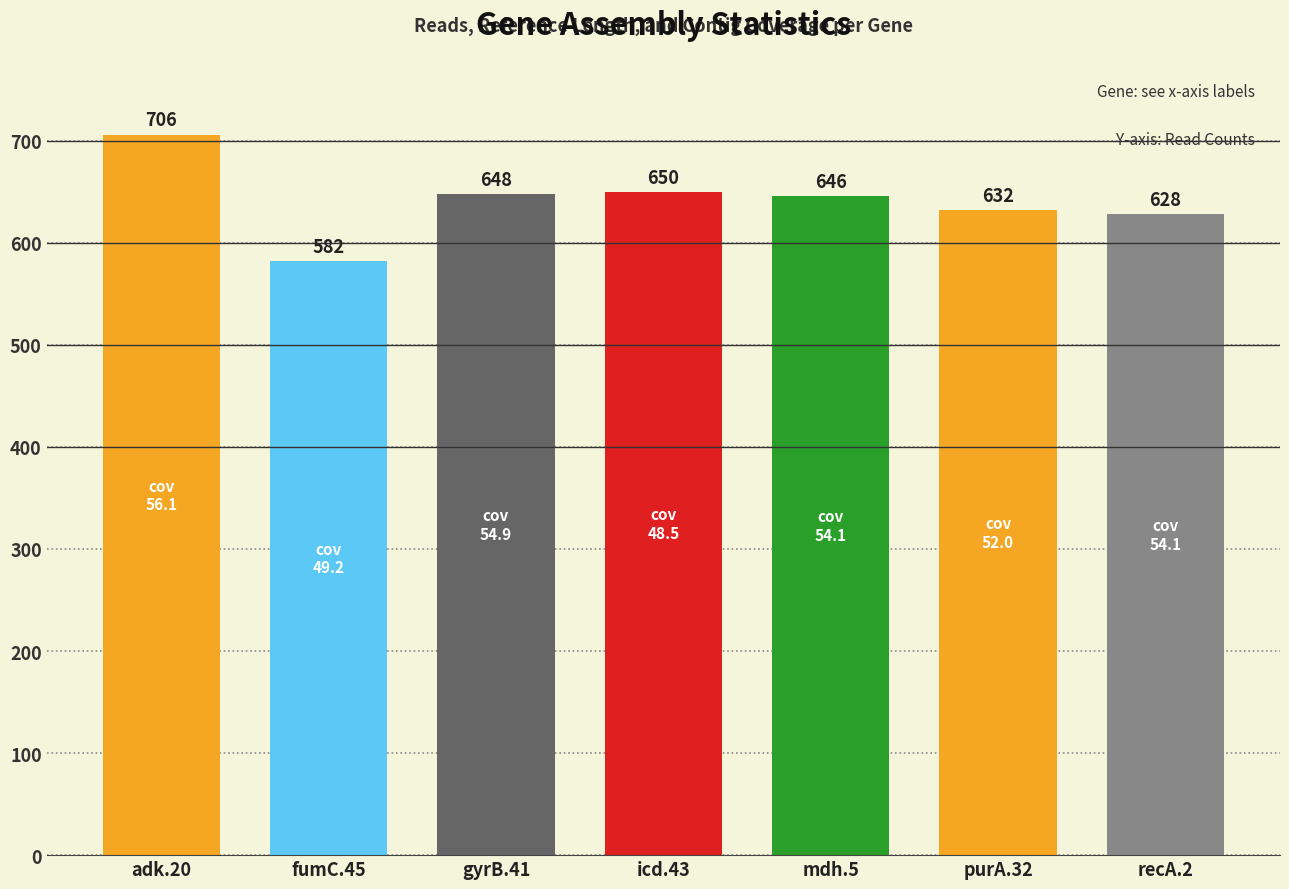

At which label does the data first exceed 646?

adk.20